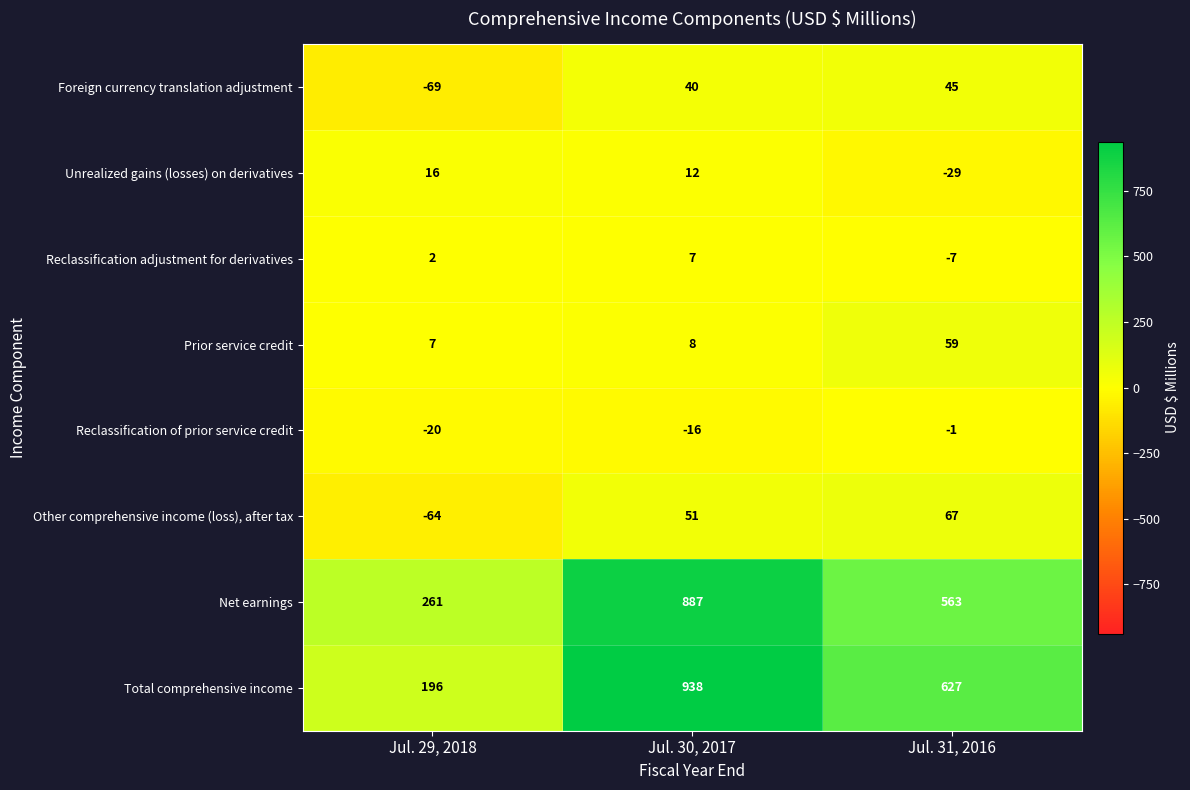

Is the value of Unrealized gains (losses) on derivatives at Jul. 31, 2016 greater than the value of Reclassification adjustment for derivatives at Jul. 29, 2018?

No